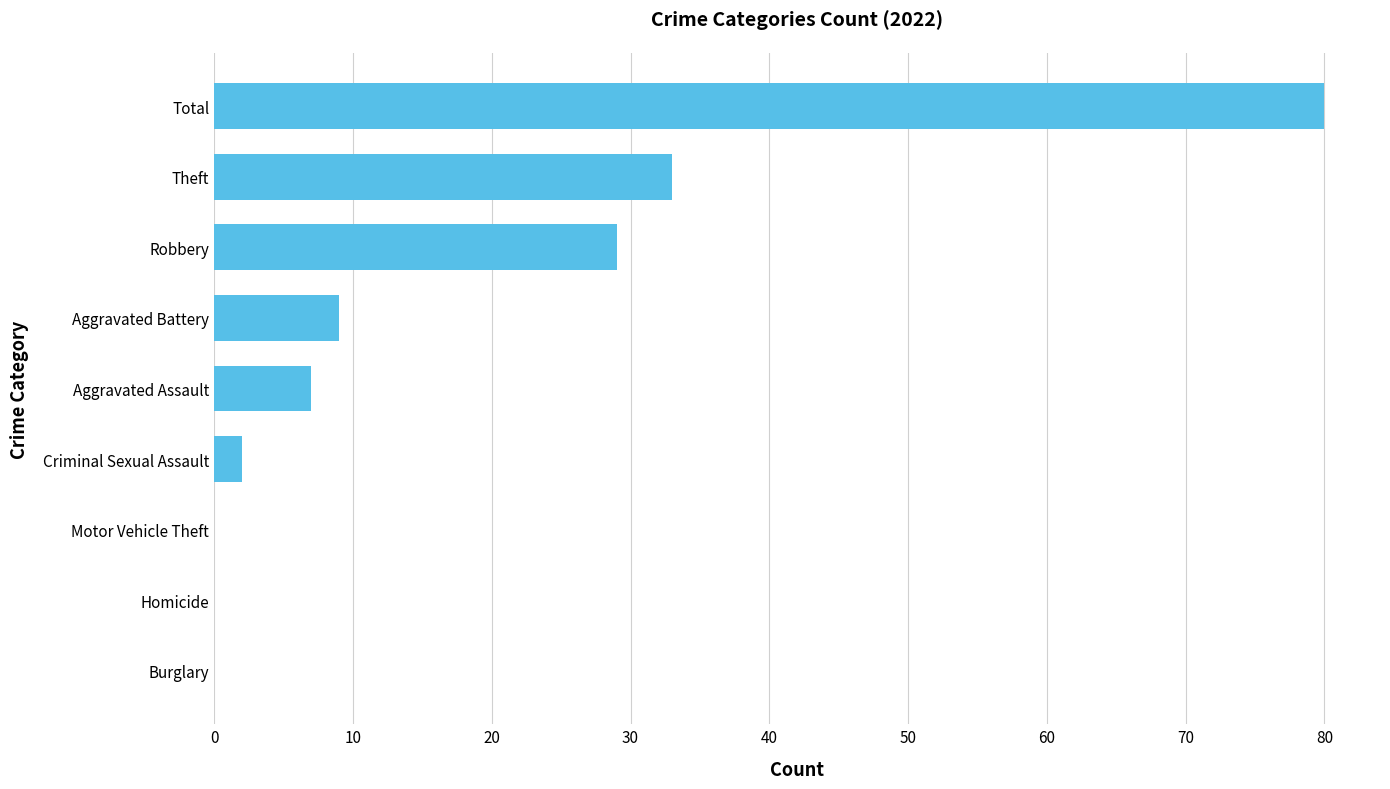

What is the greatest value displayed?

80